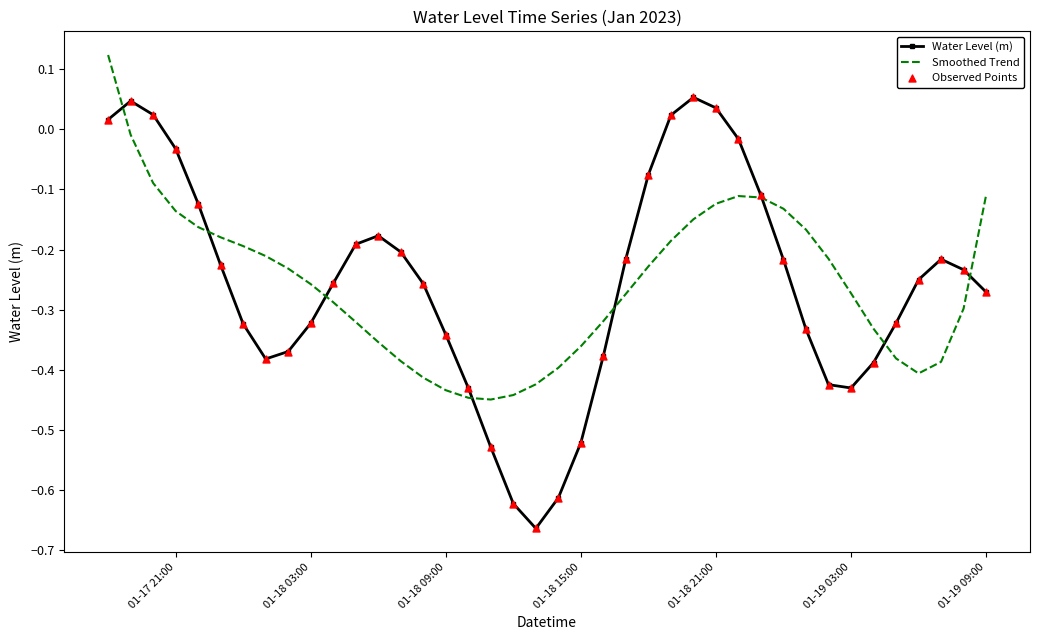

Which series has the largest range (max minus min)?

Water Level (m)